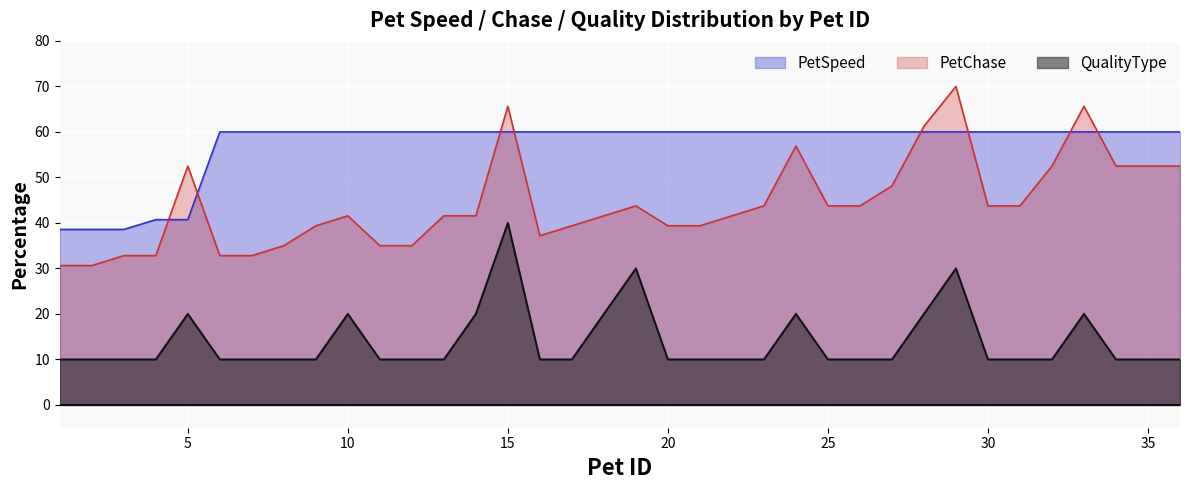

What is the maximum value shown in the chart?

70.0